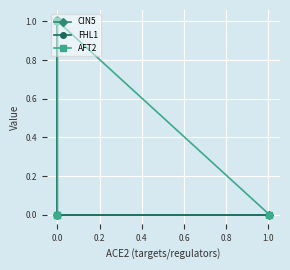

Between 0.4 and 0.2, which is larger?

0.4